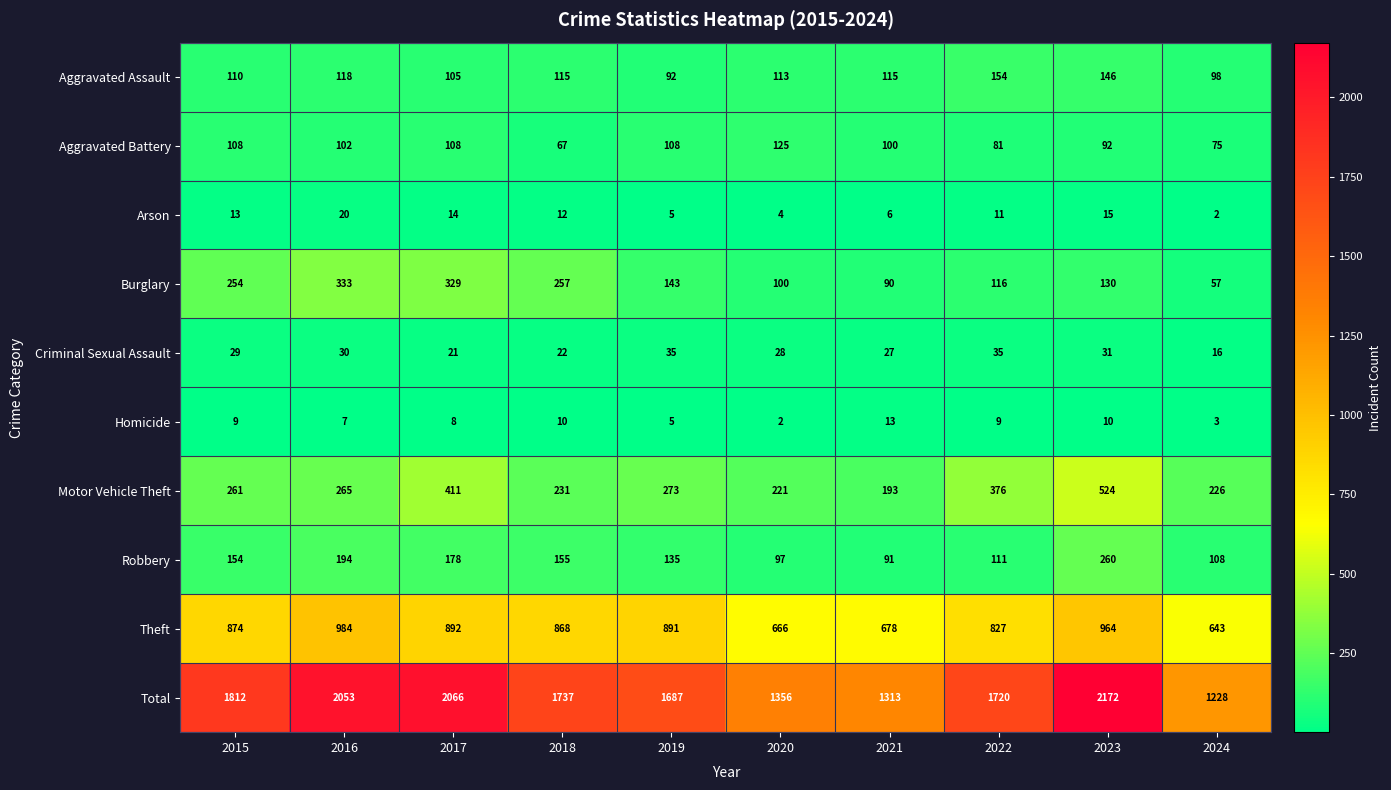

How many data points does each series have?

10